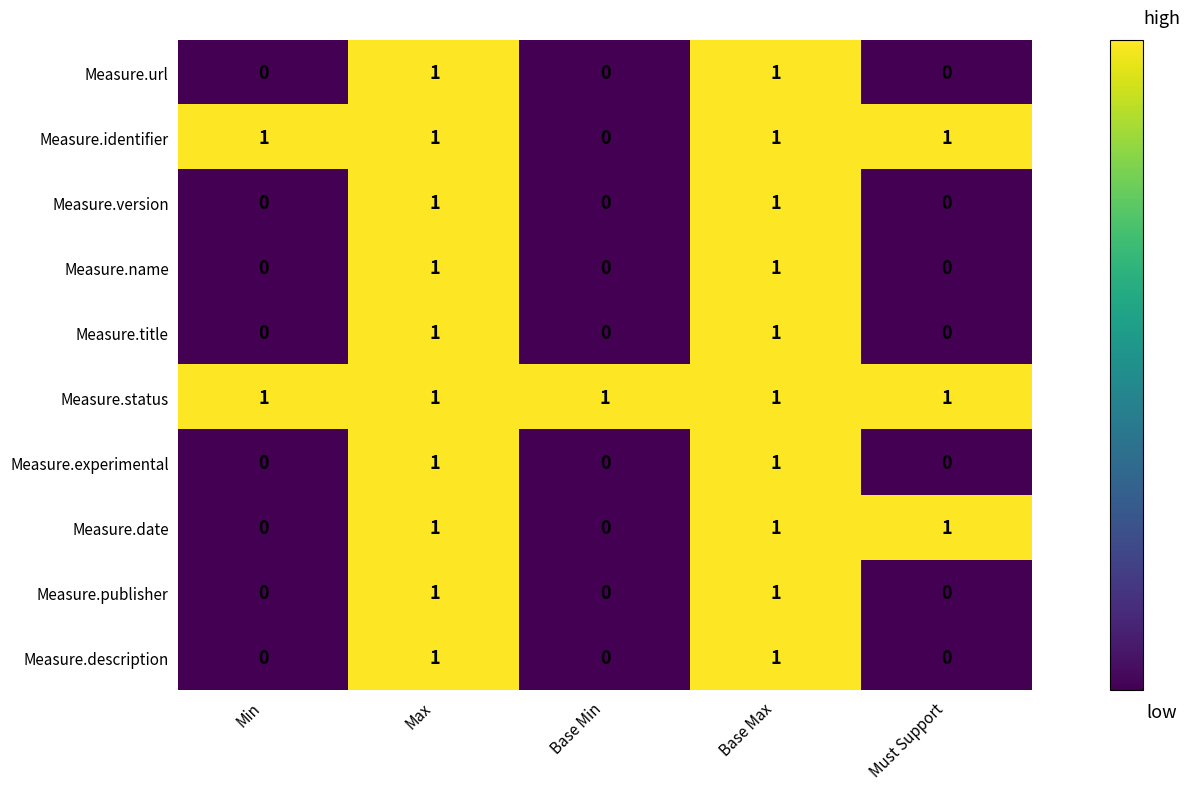

What is the total value across all series at Base Max?

10